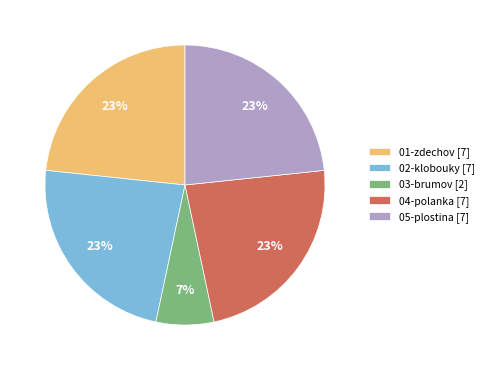

The 01-zdechov [7] slice represents 23% of the pie. True or false?

True